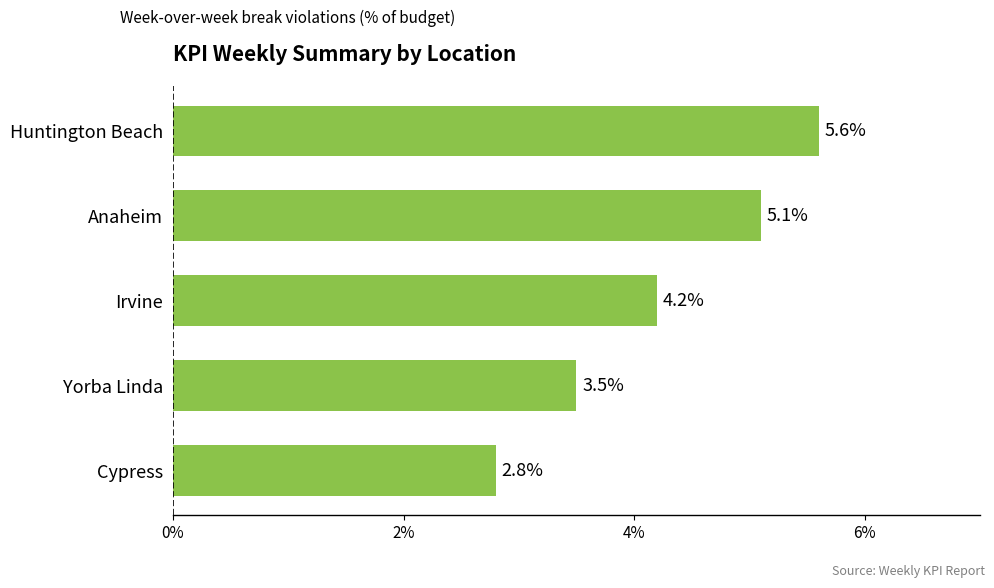

Rank the categories by value from highest to lowest.

Huntington Beach, Anaheim, Irvine, Yorba Linda, Cypress